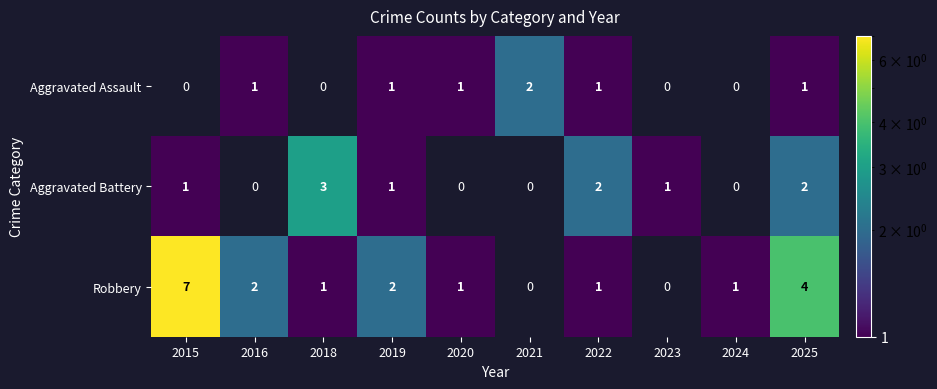

At which category is the sum across all series the highest?

2025